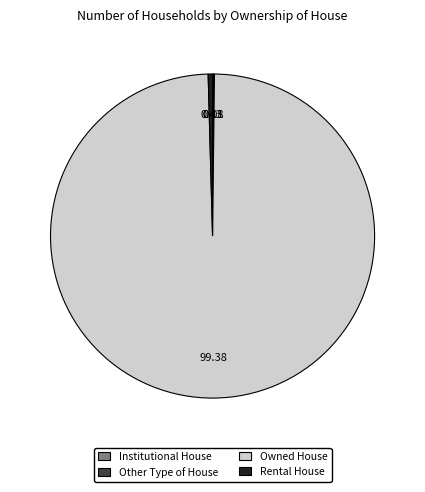

Does Owned House represent more than half of the total?

Yes